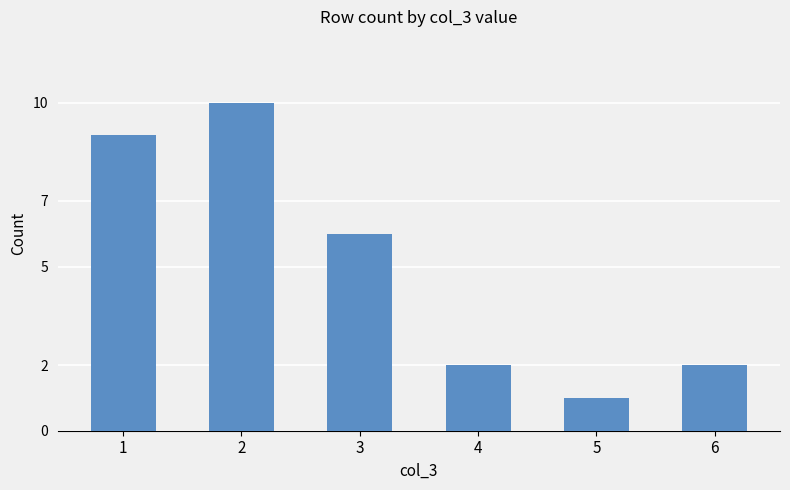

What is the sum of all values?

30